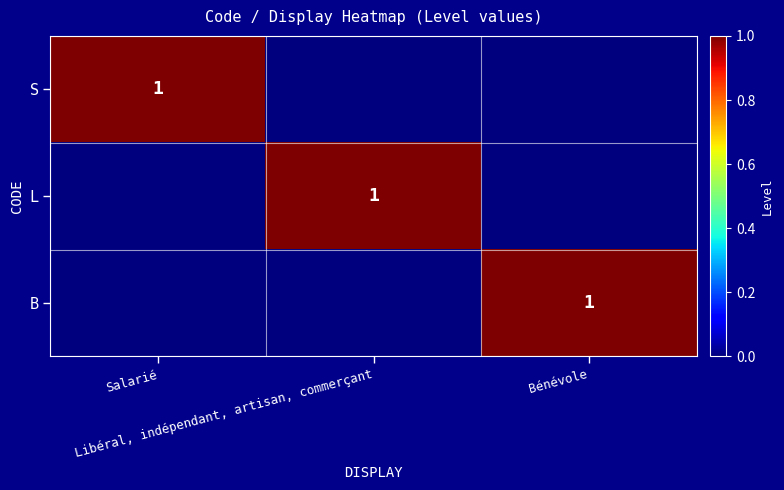

At which category is the sum across all series the highest?

Salarié